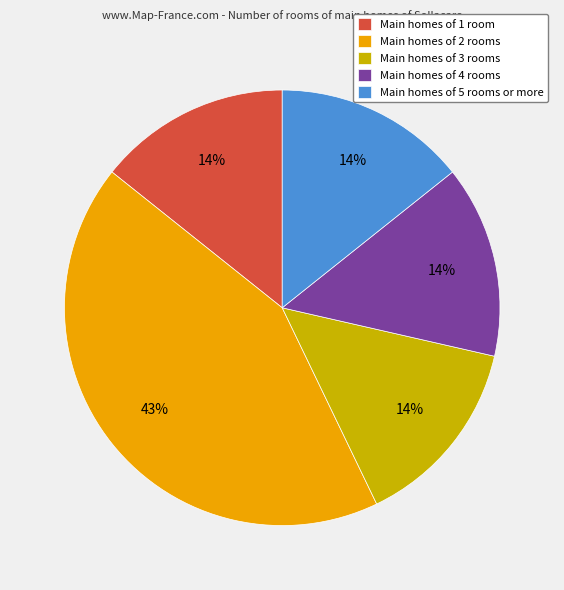

Count the number of slices in the pie.

5